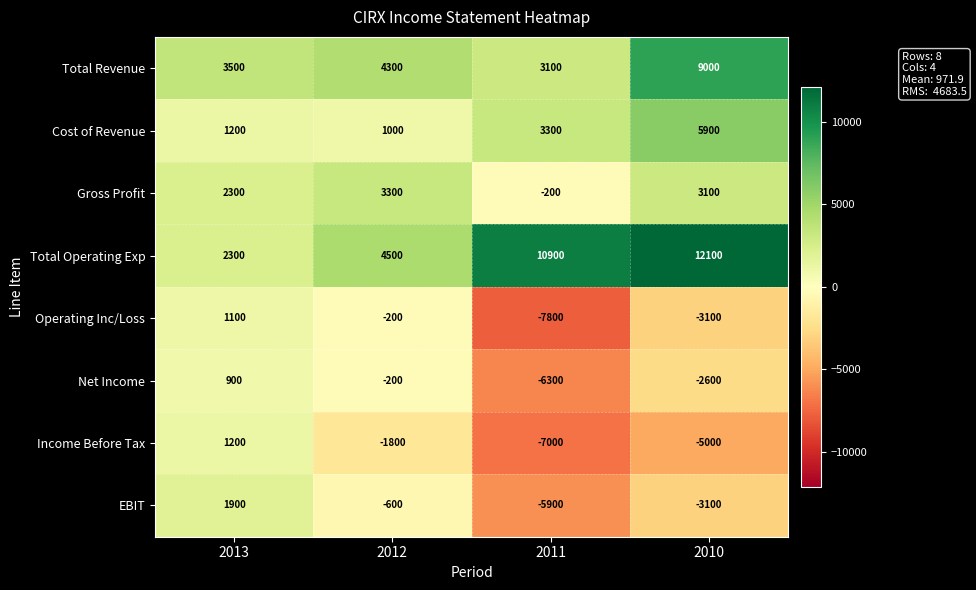

How many categories are shown in the chart?

4